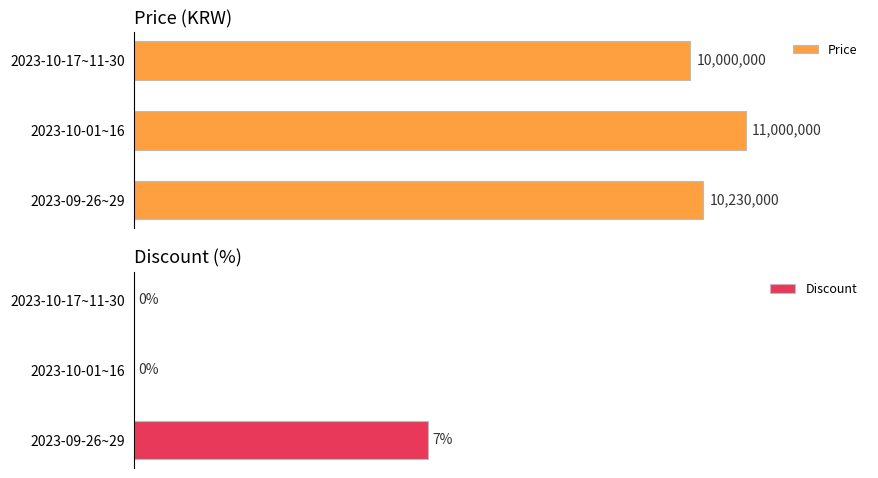

At how many categories does at least one series exceed 3118546?

3